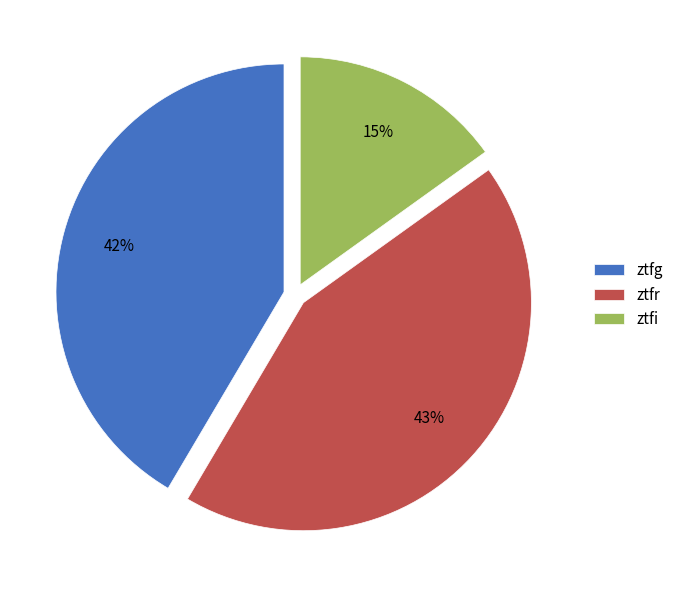

To the nearest percent, what percentage of the pie is ztfg?

42%